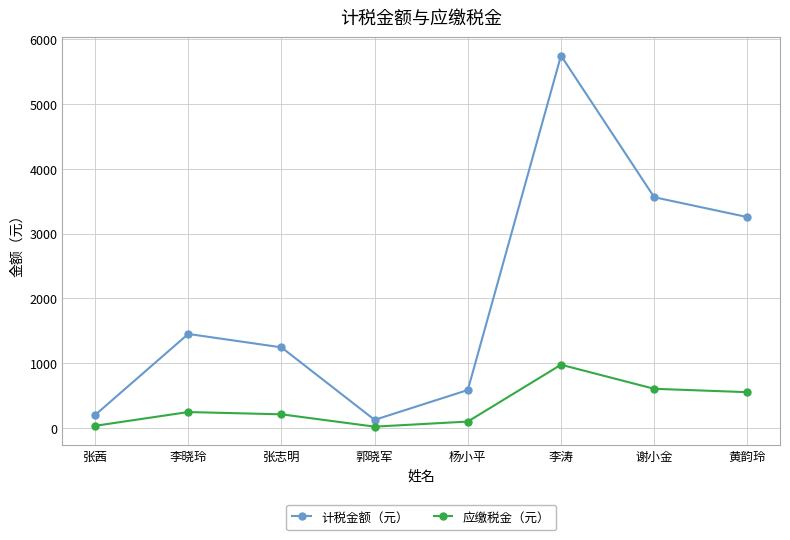

What is the maximum value shown in the chart?

5748.3